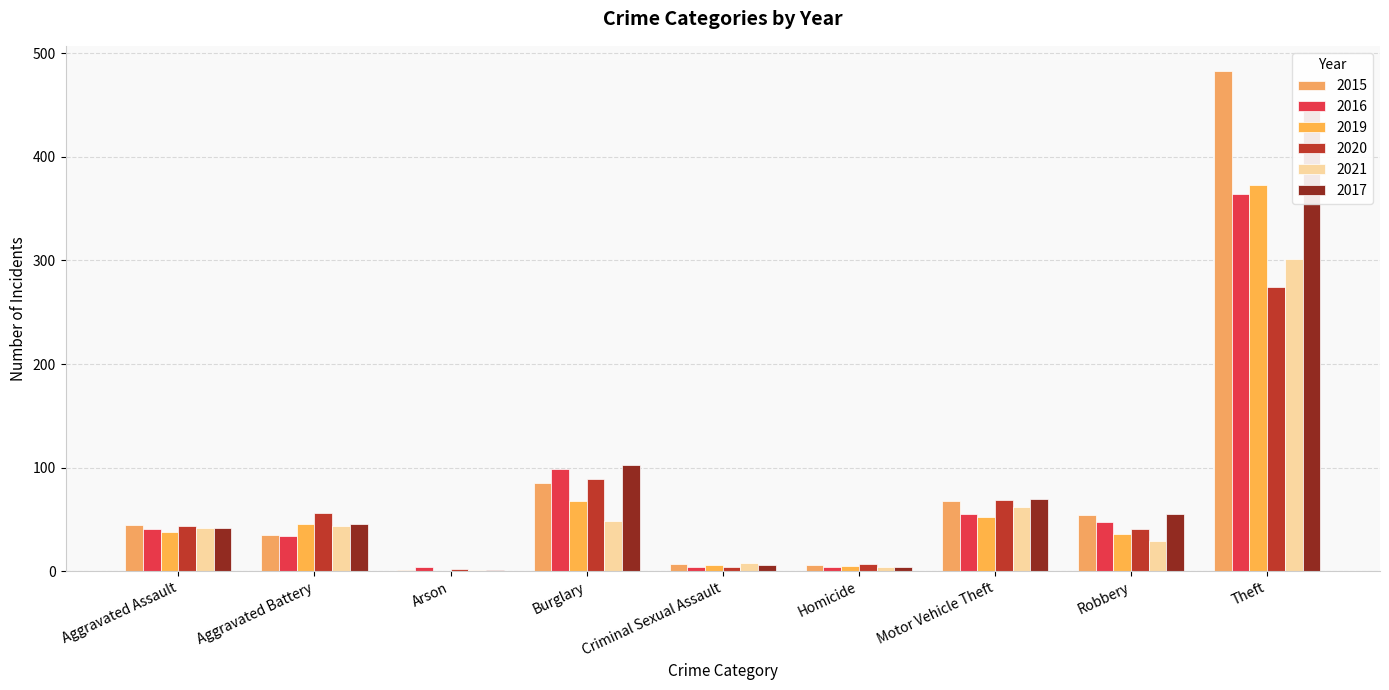

List the labels in order of 2015 value, smallest first.

Arson, Homicide, Criminal Sexual Assault, Aggravated Battery, Aggravated Assault, Robbery, Motor Vehicle Theft, Burglary, Theft